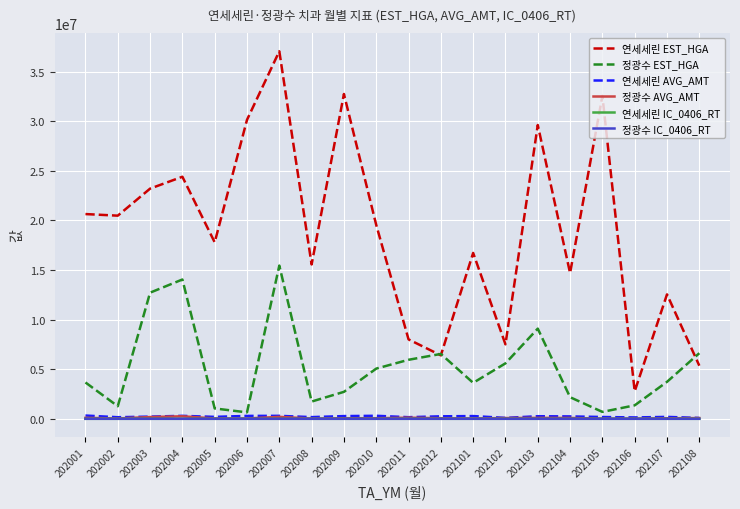

True or false: 연세세린 EST_HGA and 연세세린 AVG_AMT intersect in this chart.

False